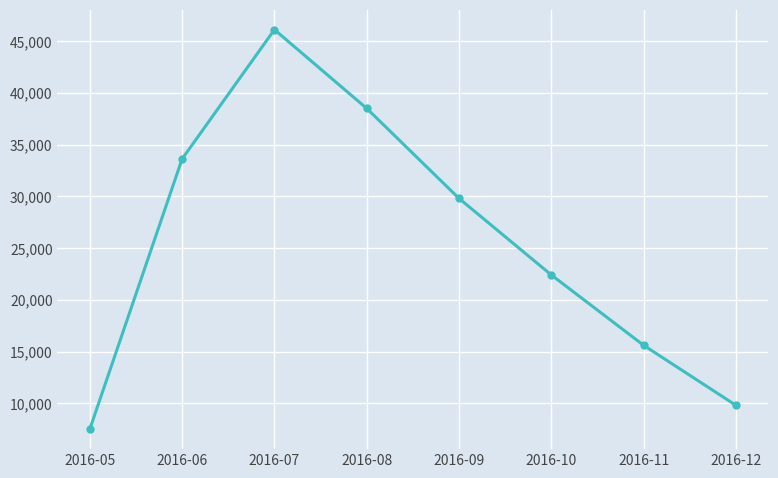

Which label corresponds to the smallest value in the chart?

2016-05